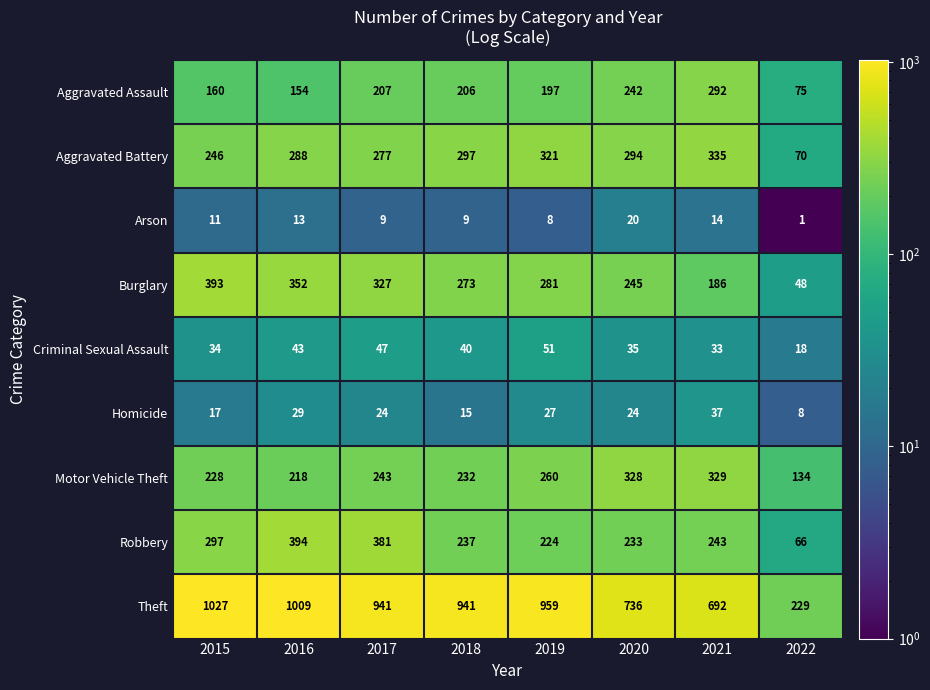

What is the lowest value of the Aggravated Battery series?

70